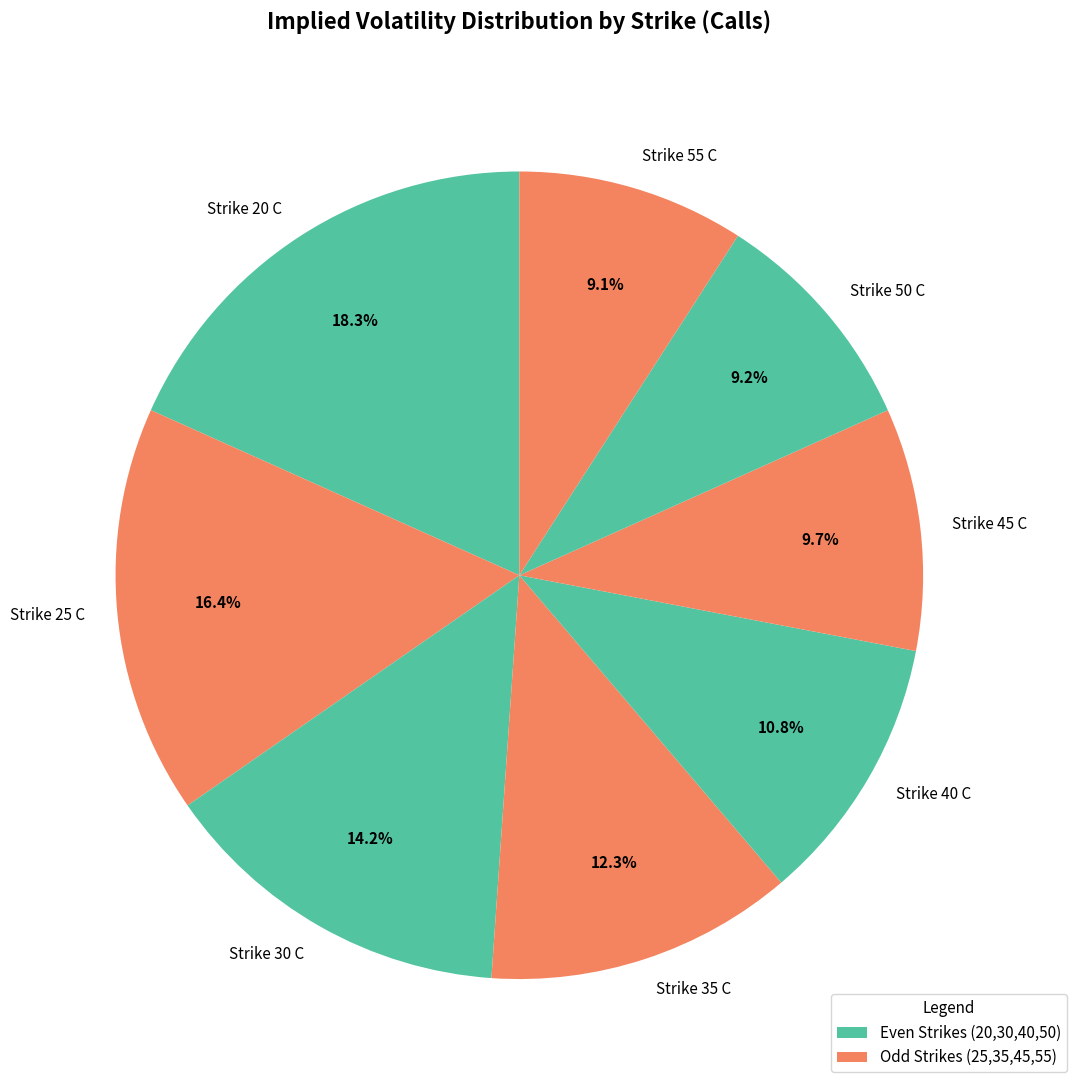

Do Strike 25 C and Strike 55 C together represent more than half of the pie?

No